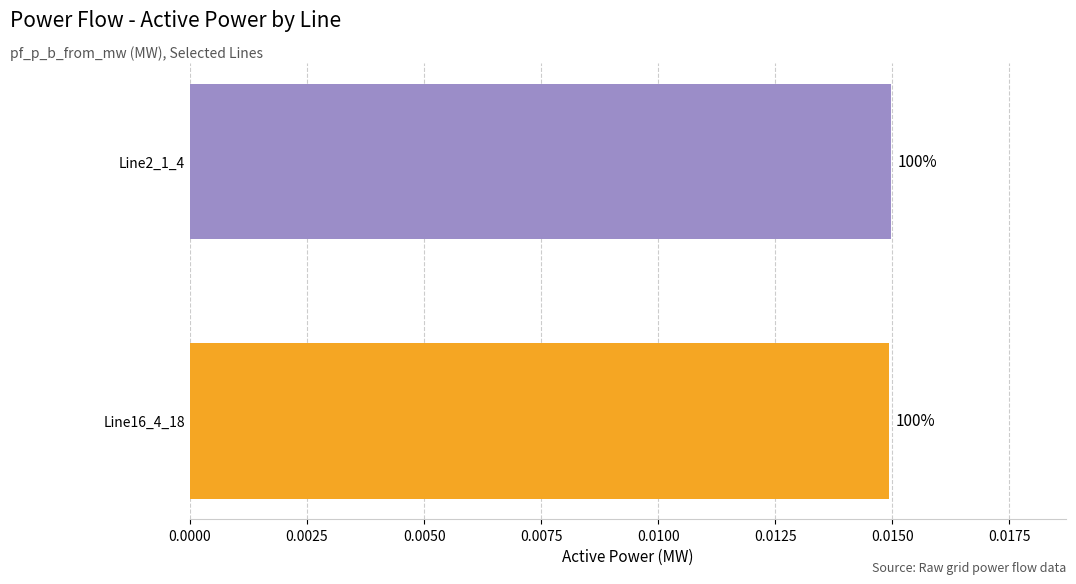

Are the bars horizontal?

Yes